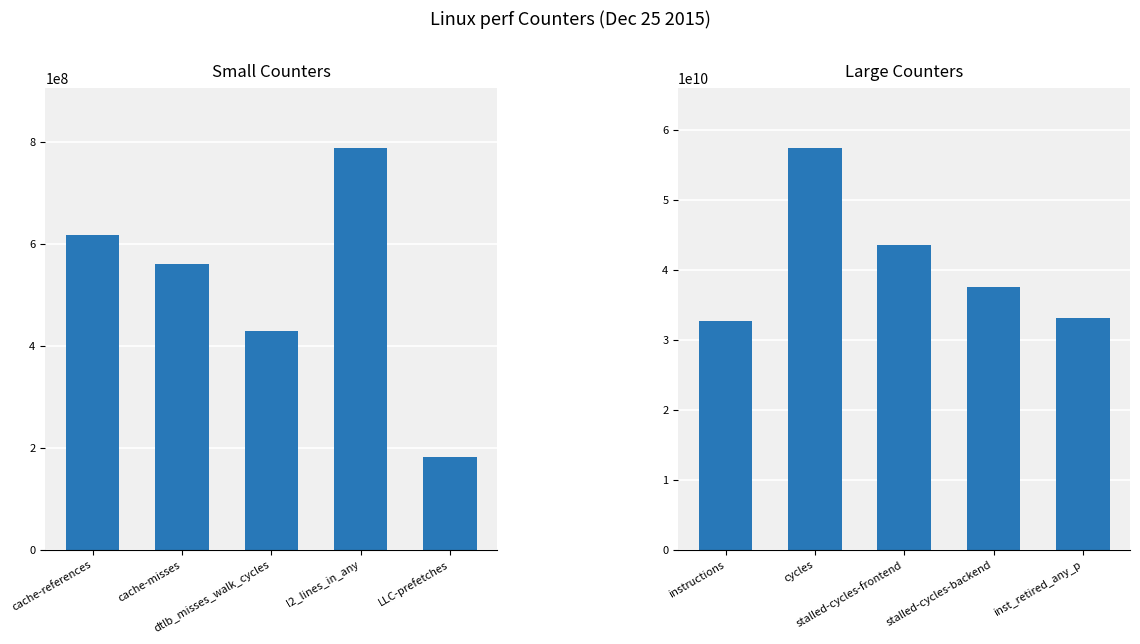

Reading left to right, list all the values displayed in this chart.

Small Counters: 618385510	561407682	428746023	788347147	182297962
Large Counters: 32675842623	57417449134	43617824640	37504086238	33203084894